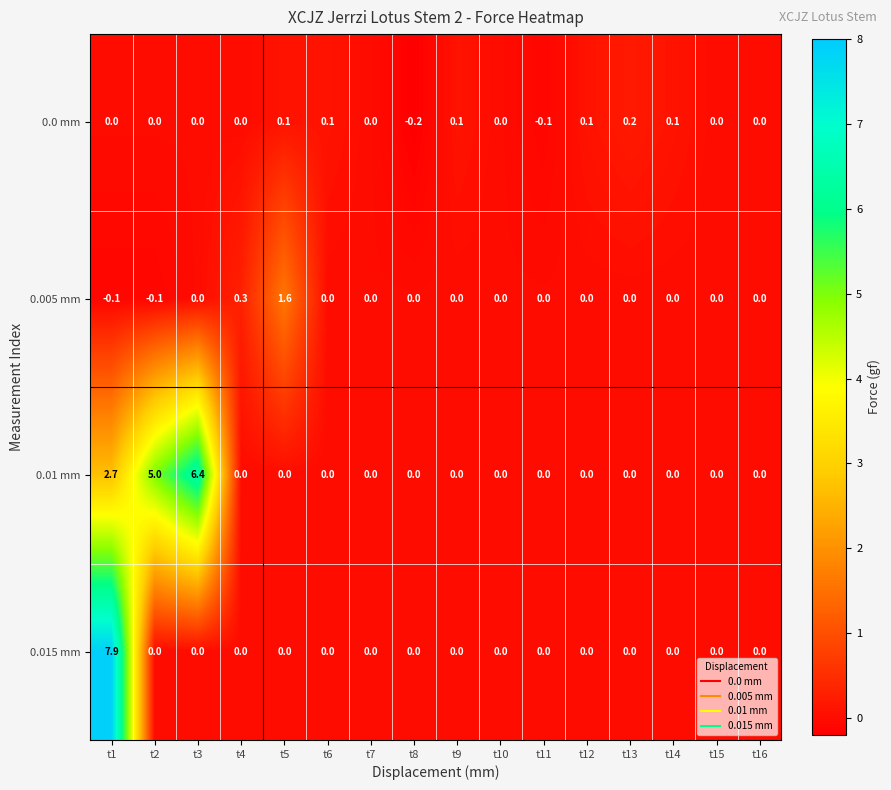

What is the sum of all 0.01 mm values?

14.1